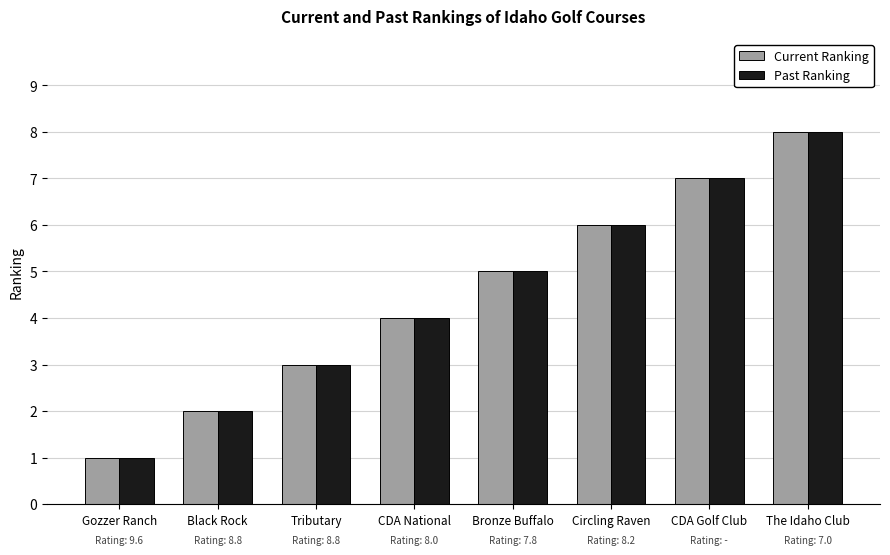

How many categories are shown in the chart?

8